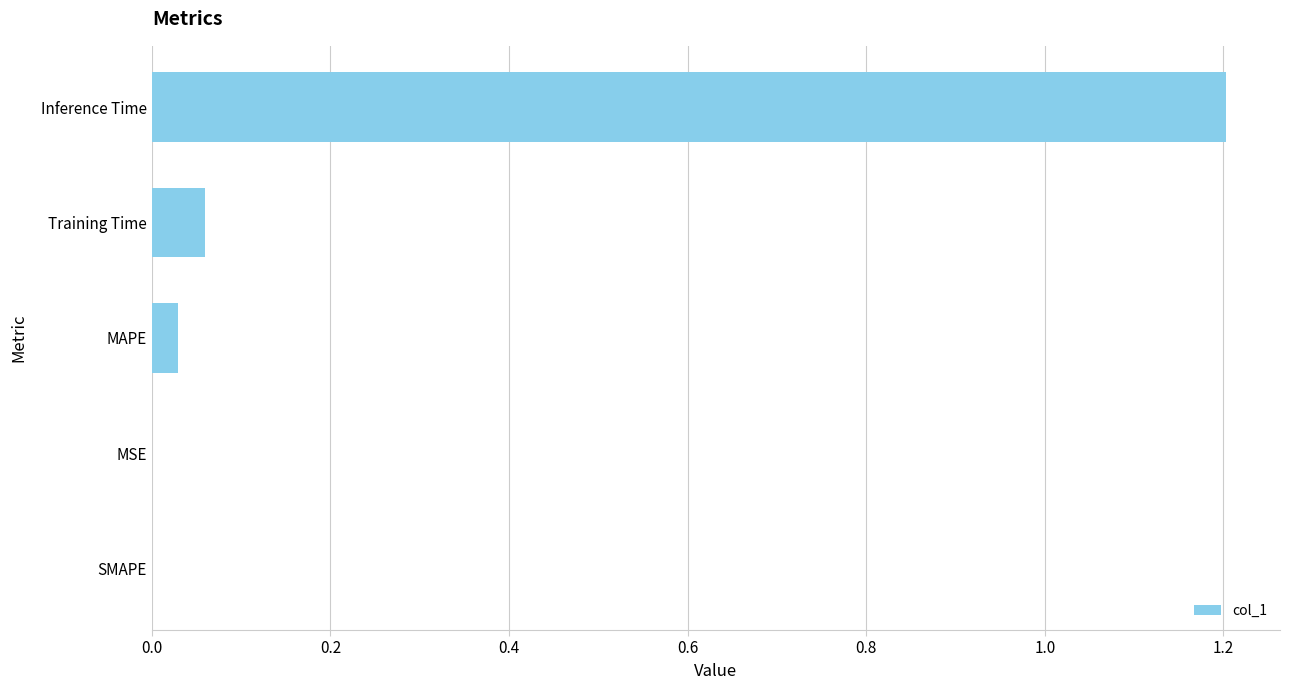

Is it true that the value at Training Time is 0.0?

False